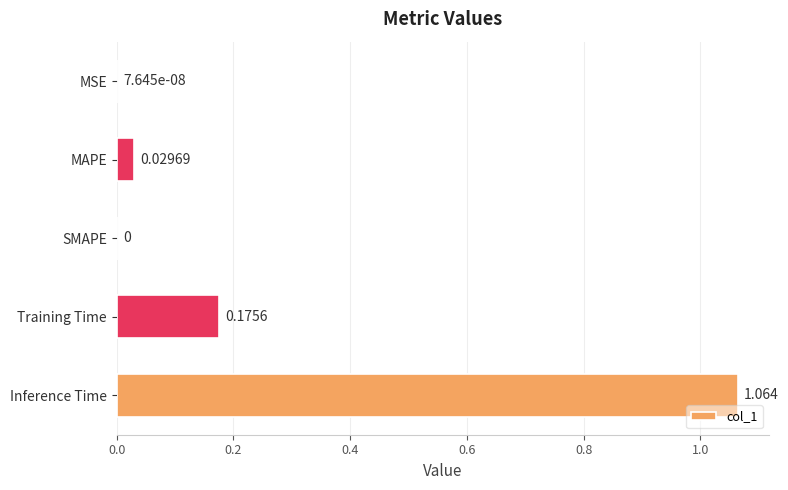

At which category does the chart reach its peak across all series?

Inference Time